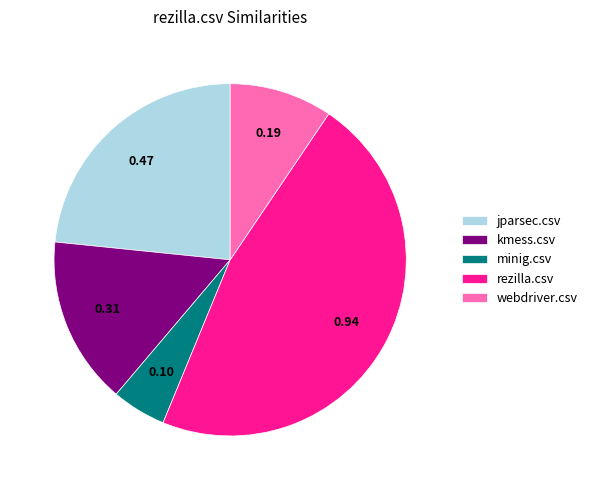

Between jparsec.csv and minig.csv, which is larger?

jparsec.csv